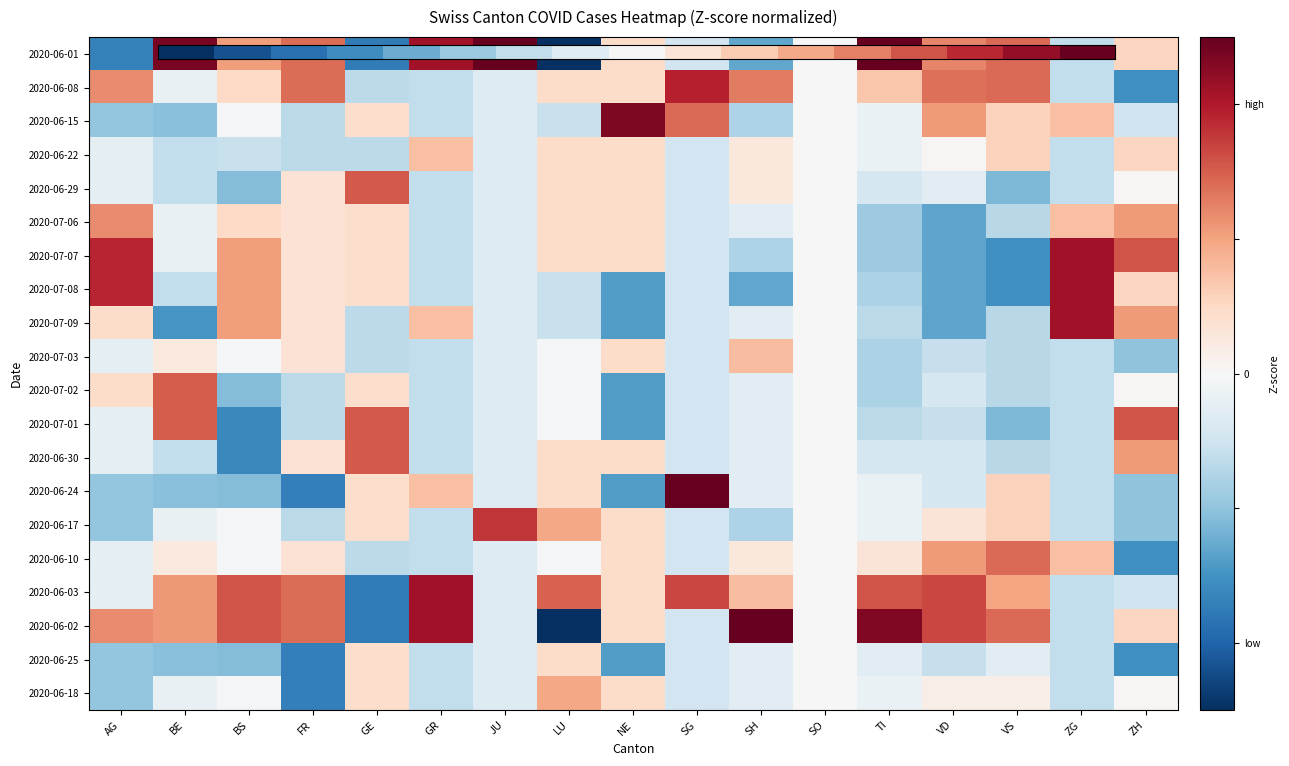

Which series has the largest range (max minus min)?

2020-06-02